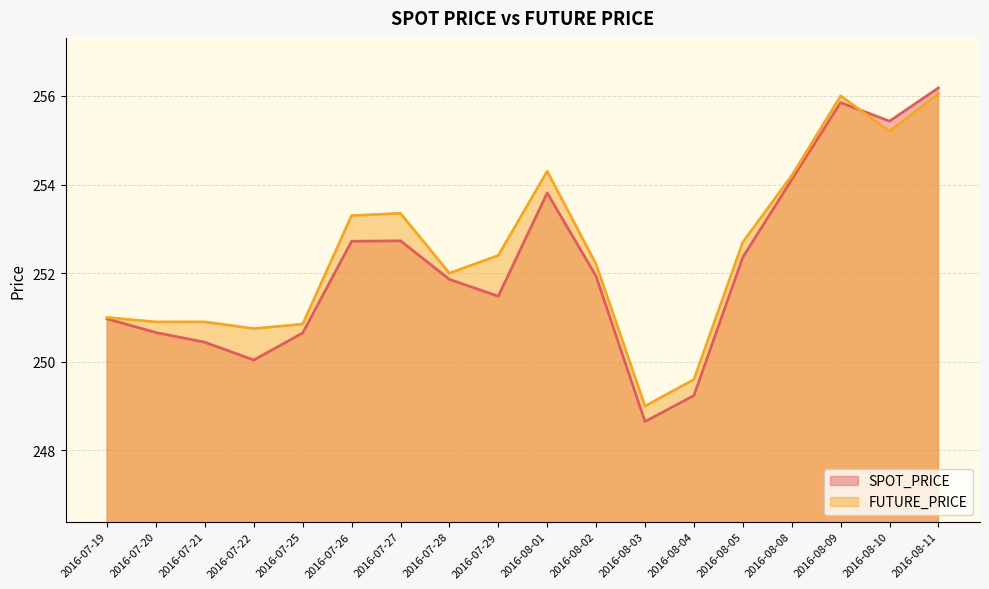

What is the label of the 5th point from the right?

2016-08-05